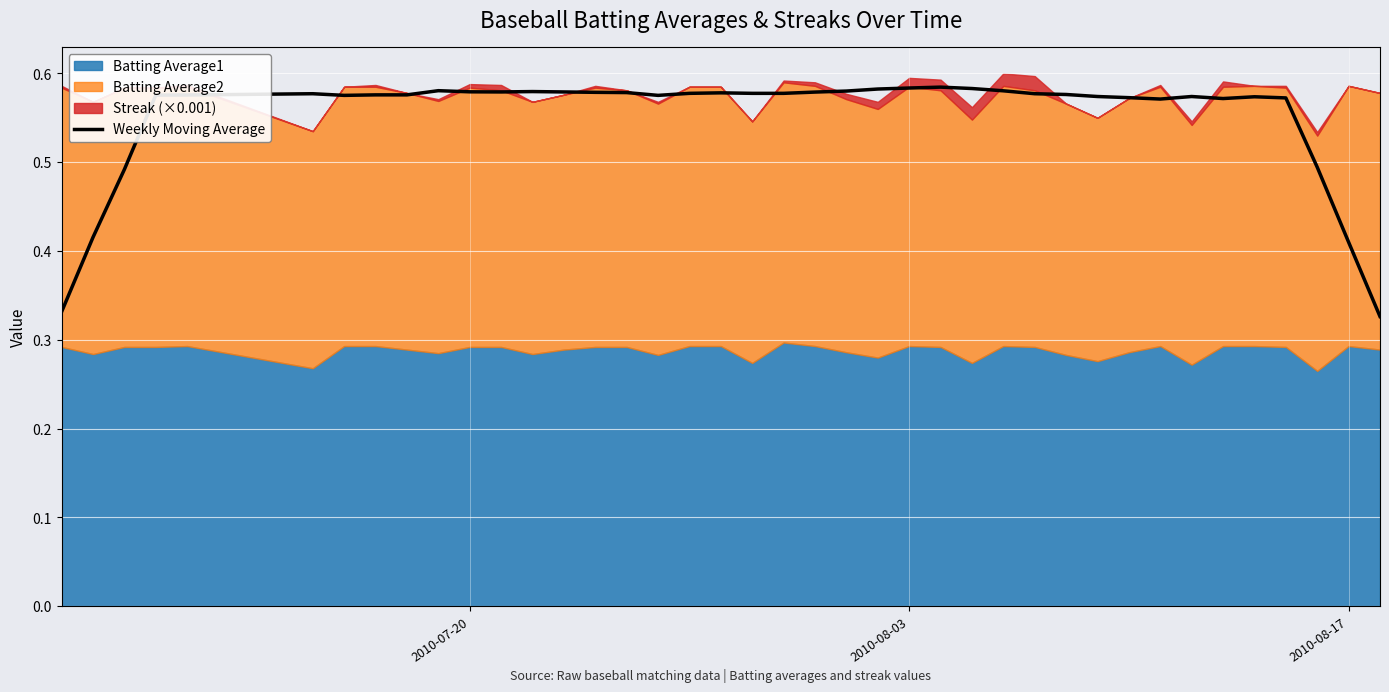

Is it true that the value at 30 is 0.8?

False